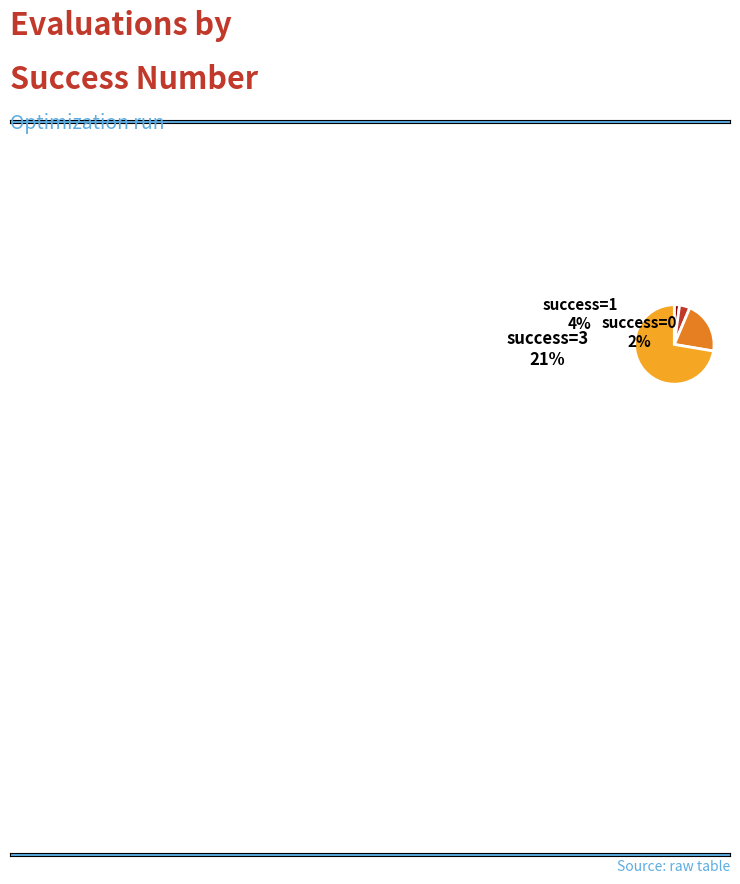

What percentage is the 4 slice, to the nearest percent?

72%